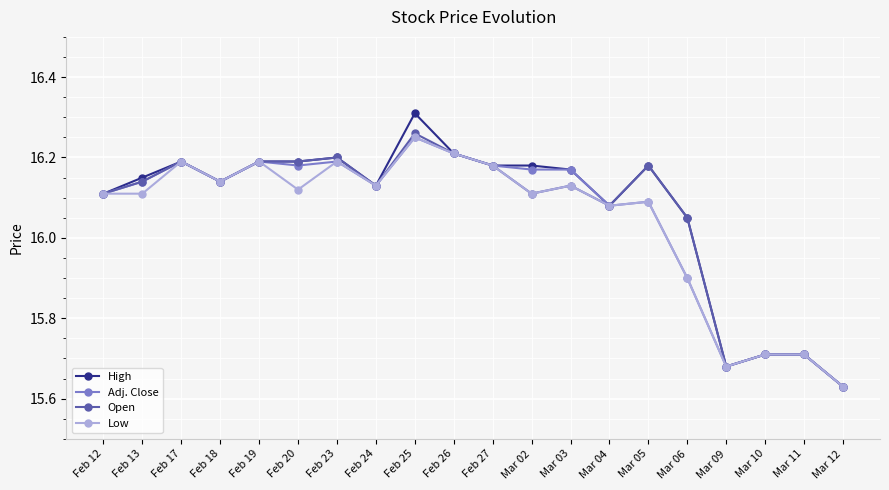

Which series has the largest range (max minus min)?

High